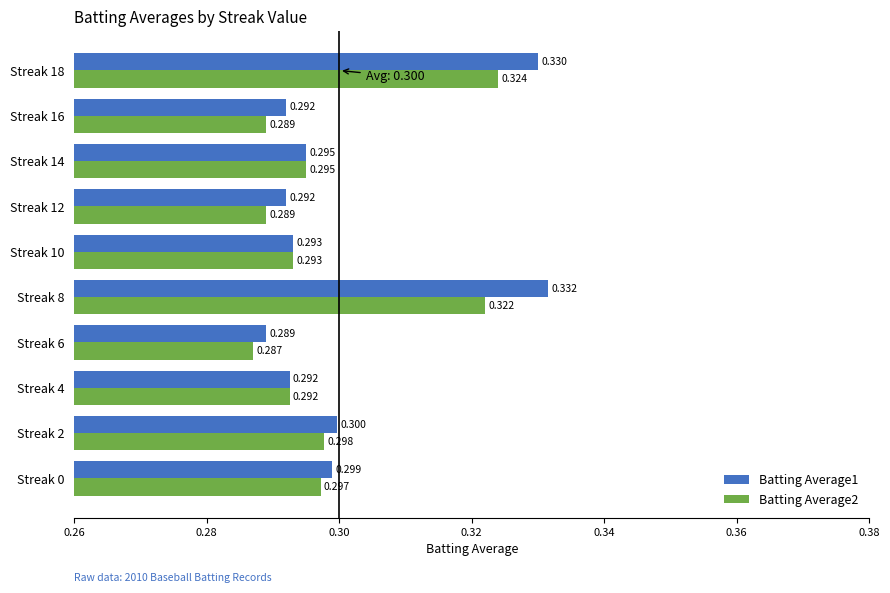

What are all the series names shown in the legend?

Batting Average1, Batting Average2